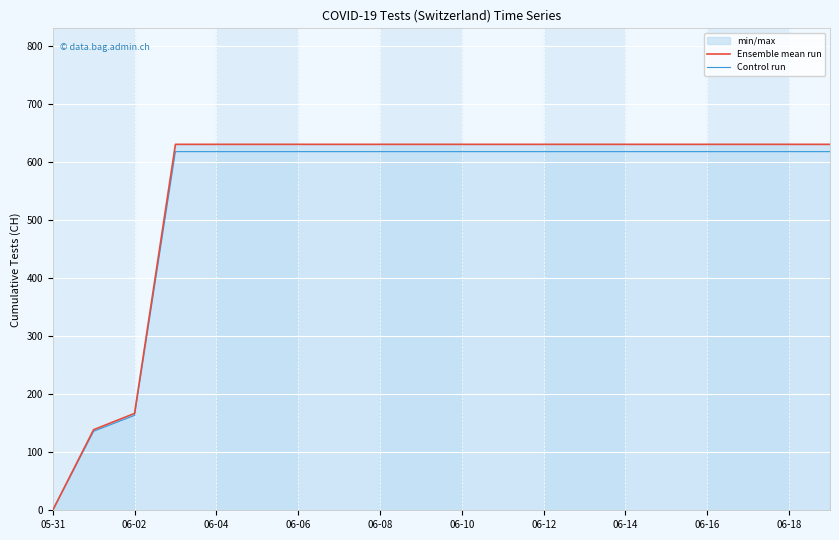

List the series in order of their overall mean, highest first.

Ensemble mean run, Control run